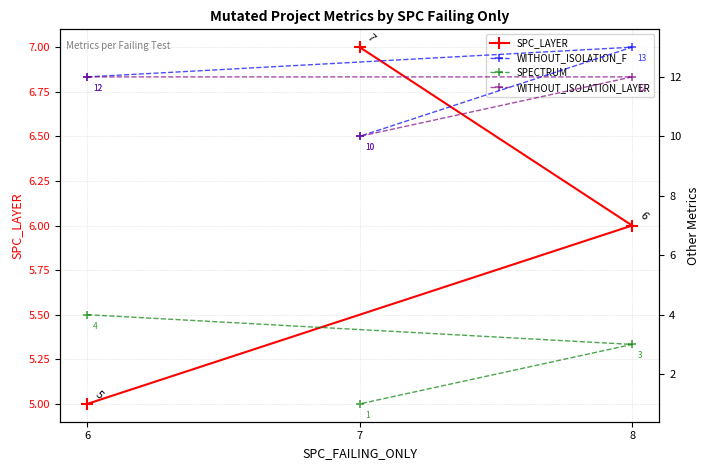

List the labels in order of SPECTRUM value, largest first.

6, 8, 7